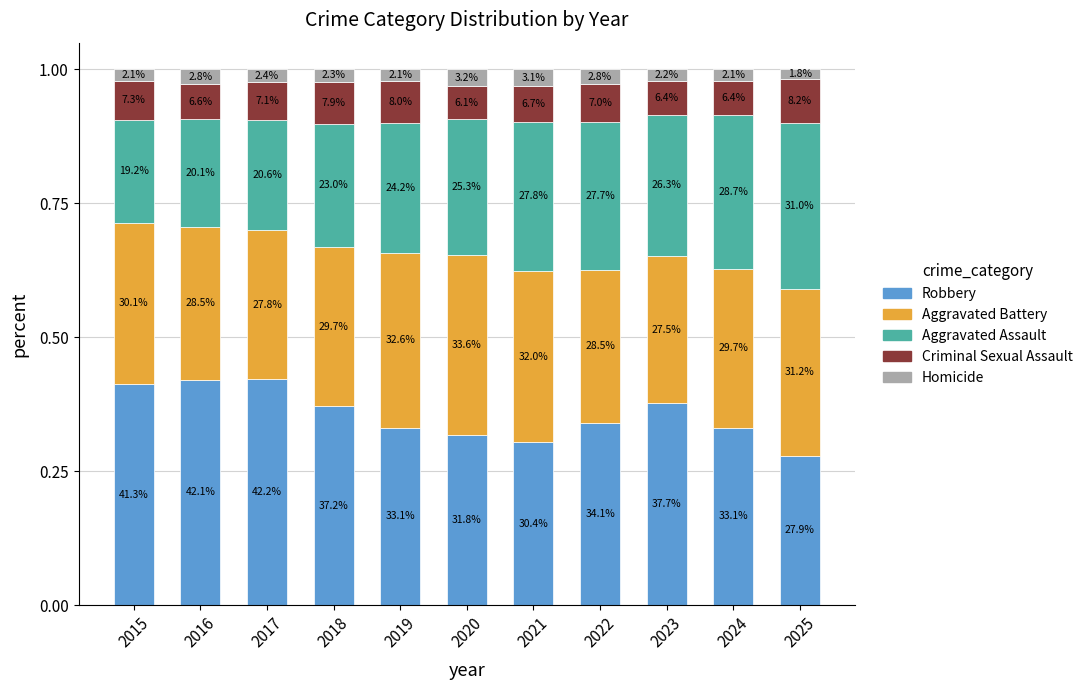

Does the chart contain stacked bars?

Yes